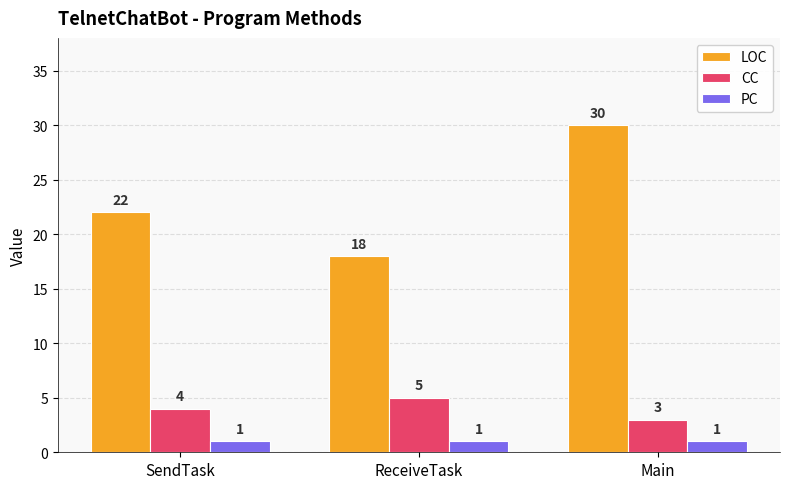

What is the sum of all CC values?

12